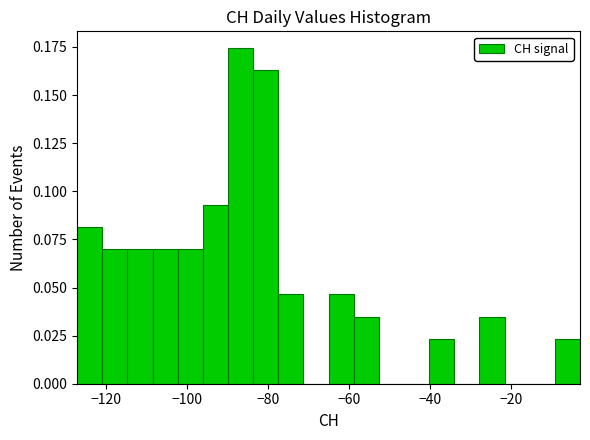

Around what value on the x-axis is the tallest bar? Give the approximate position of its centre, as read against the axis.

-86